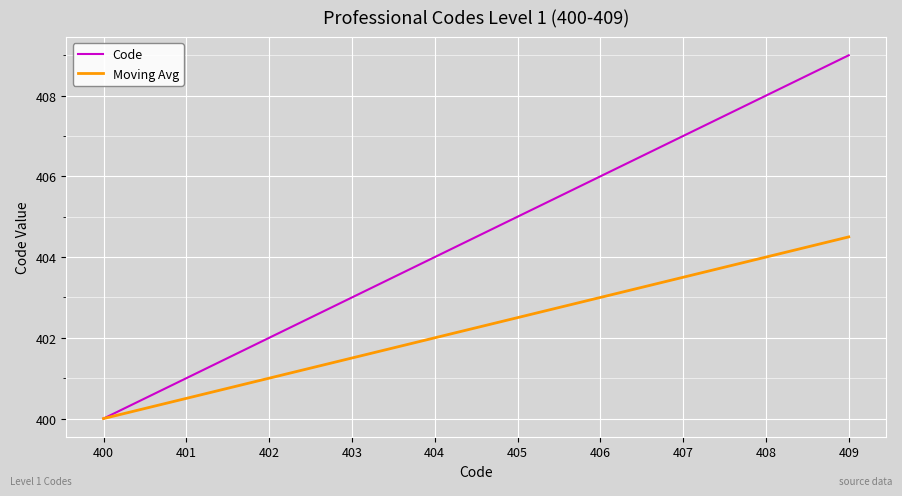

Which series has the largest total across all categories?

Code